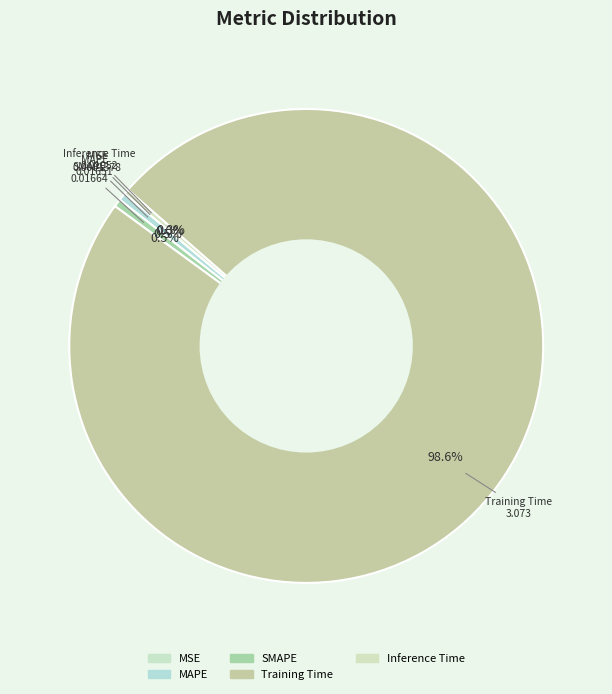

To the nearest percent, what is the difference between the MSE and SMAPE slice percentages?

1%